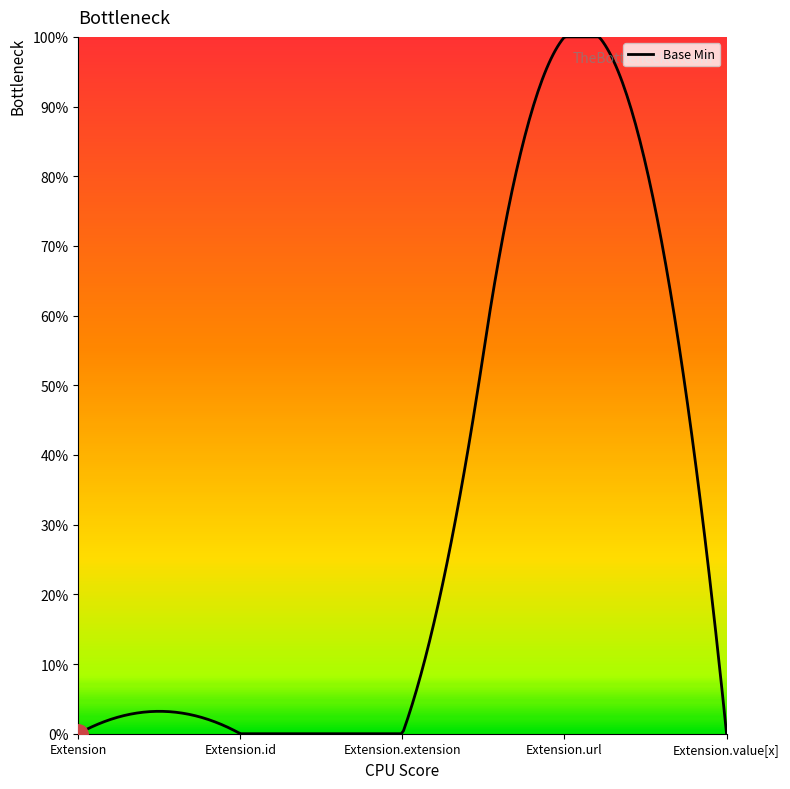

What is the label of the 5th point from the left?

Extension.value[x]